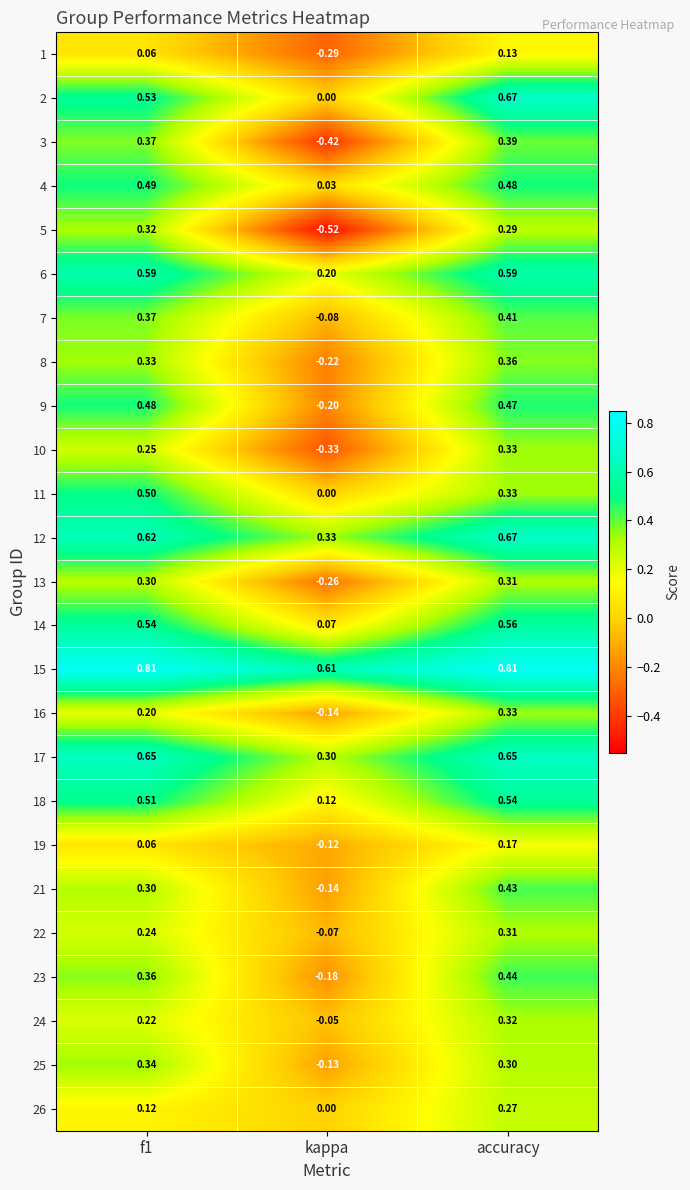

Where is 22 nearest to the value 0?

kappa